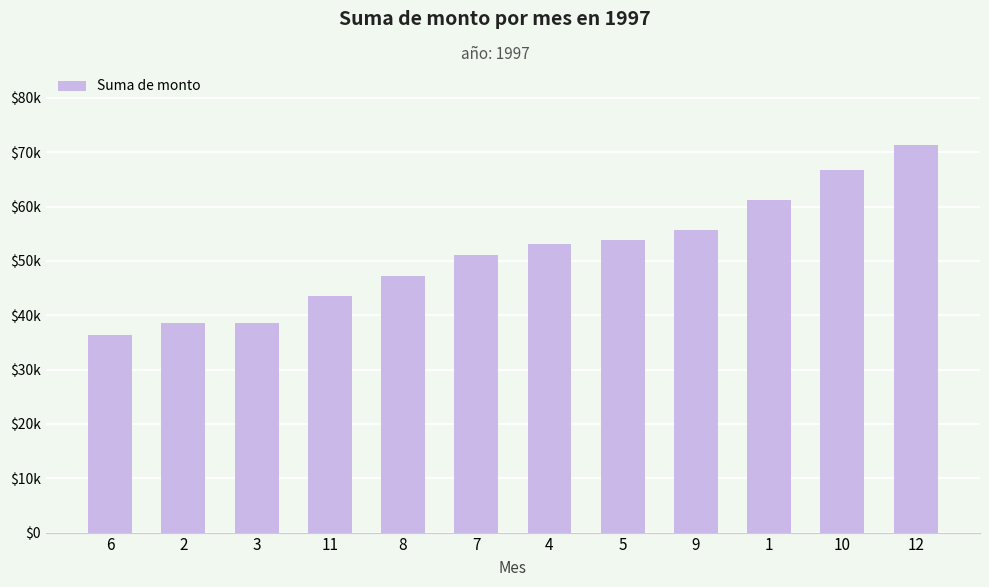

Reading left to right, transcribe all the data shown in this chart.

6=36362.8	2=38483.6	3=38547.2	11=43533.8	8=47287.7	7=51020.9	4=53033.0	5=53781.3	9=55629.2	1=61258.1	10=66749.2	12=71398.4